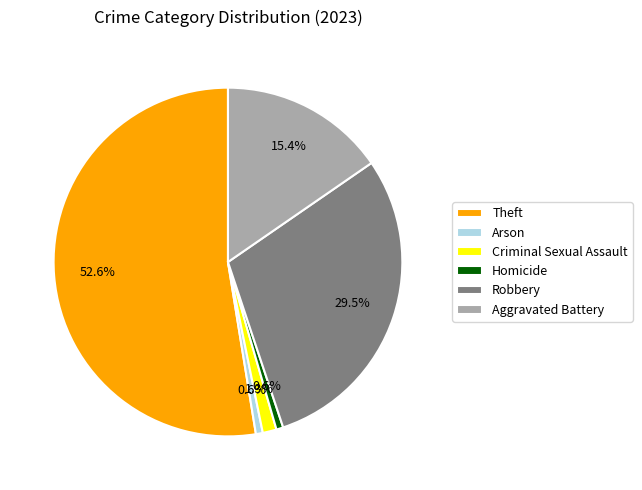

What is the ratio of the value at Arson to the value at Criminal Sexual Assault?

0.5